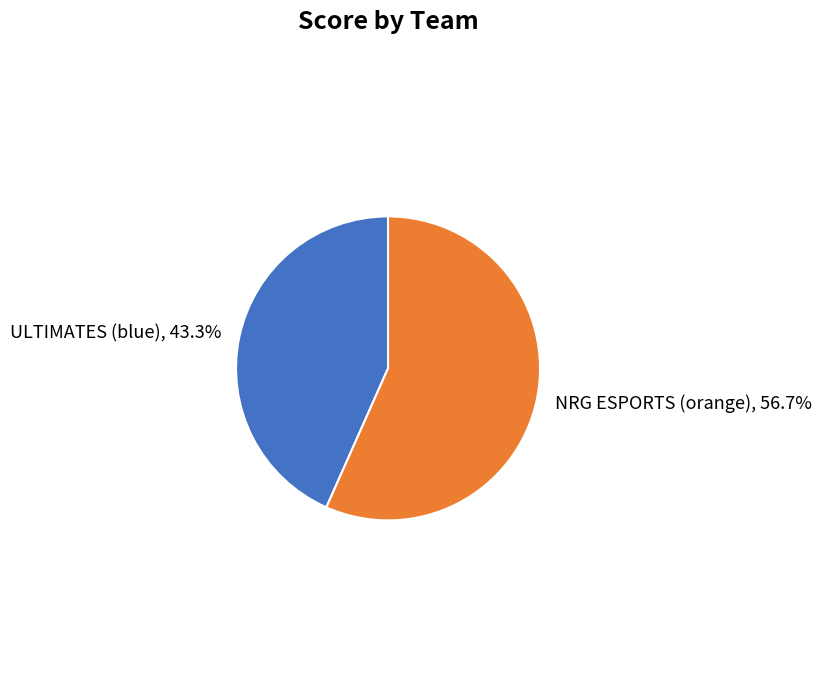

Does NRG ESPORTS (orange) represent more than half of the total?

Yes